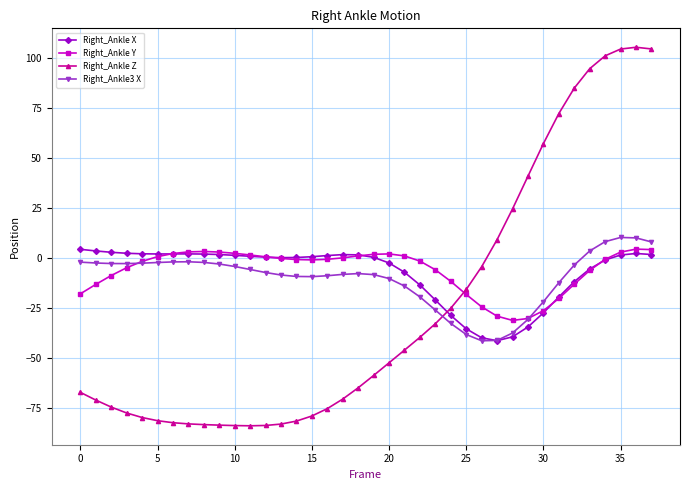

How many lines are shown in the chart?

4